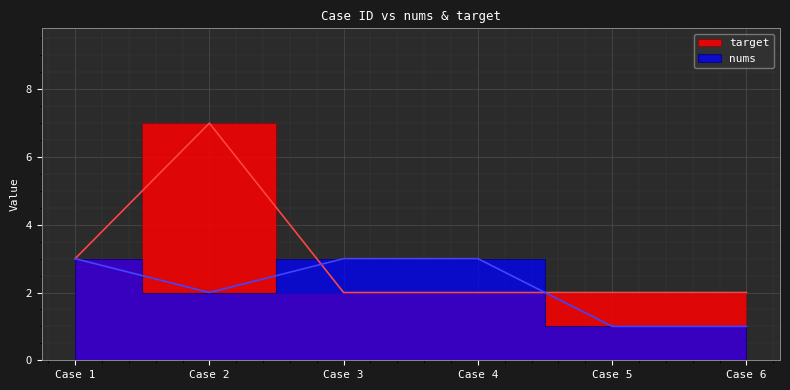

What is the difference between the second highest and second lowest values in the nums series?

2